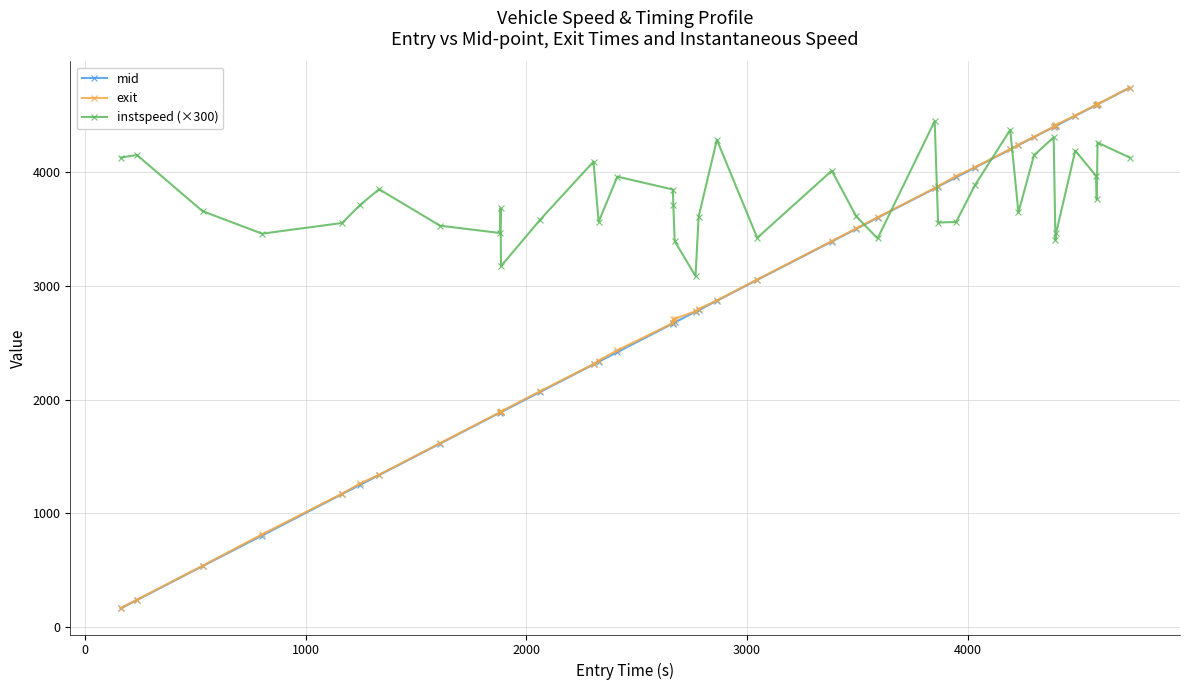

What is the difference between the second highest and second lowest values in the instspeed (×300) series?

1197.5